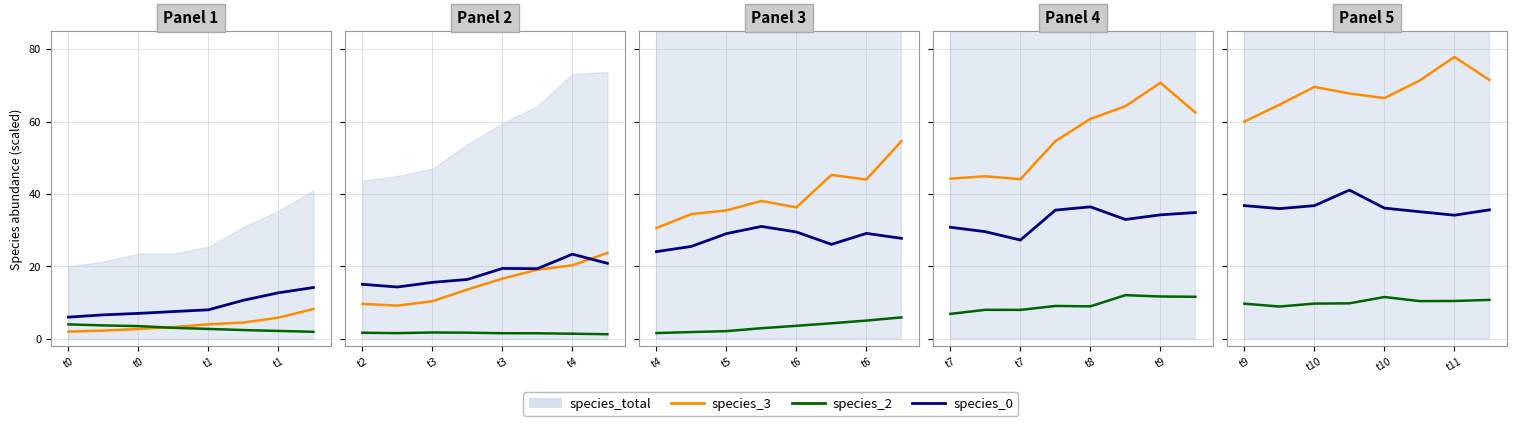

The value of species_2 at t11 is 16.8. True or false?

False